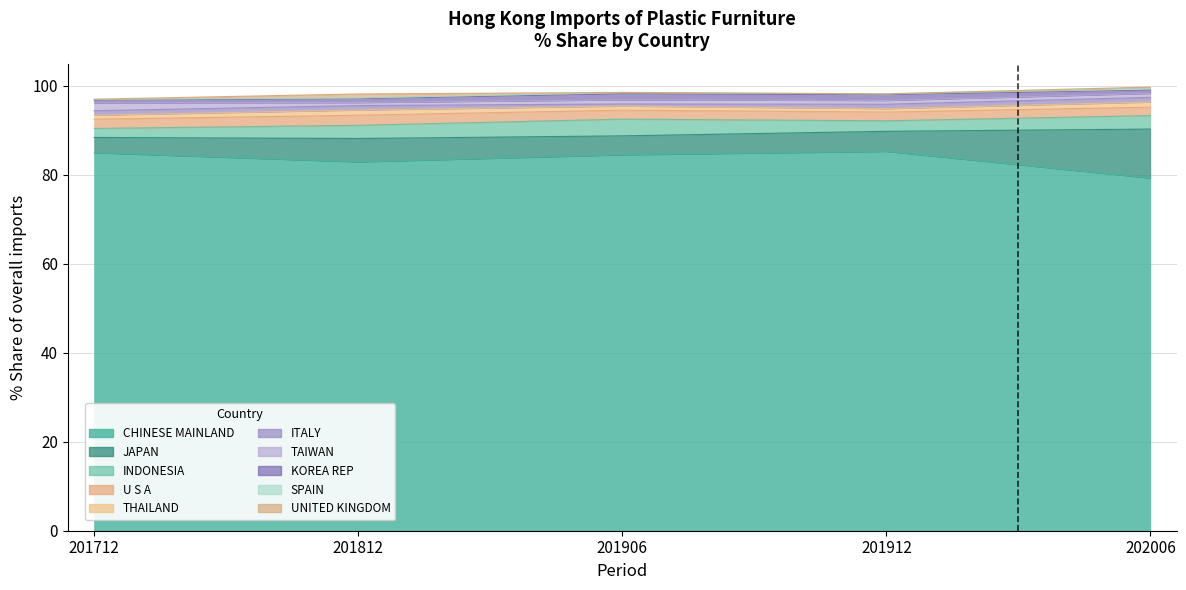

What value does the 202006_% Share series have at THAILAND?

1.2